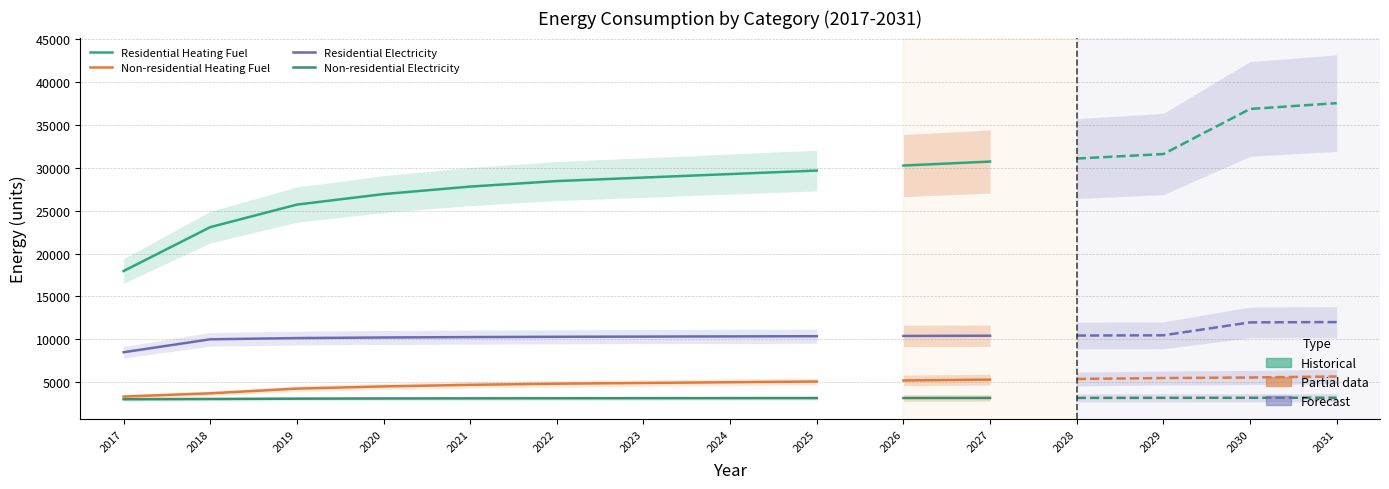

Which series has the largest total across all categories?

Residential Heating Fuel